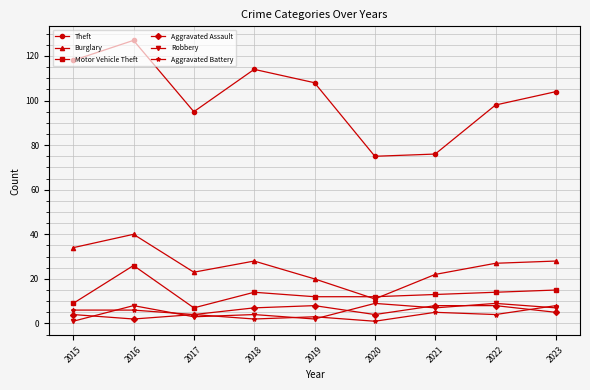

True or false: Aggravated Assault and Theft intersect in this chart.

False